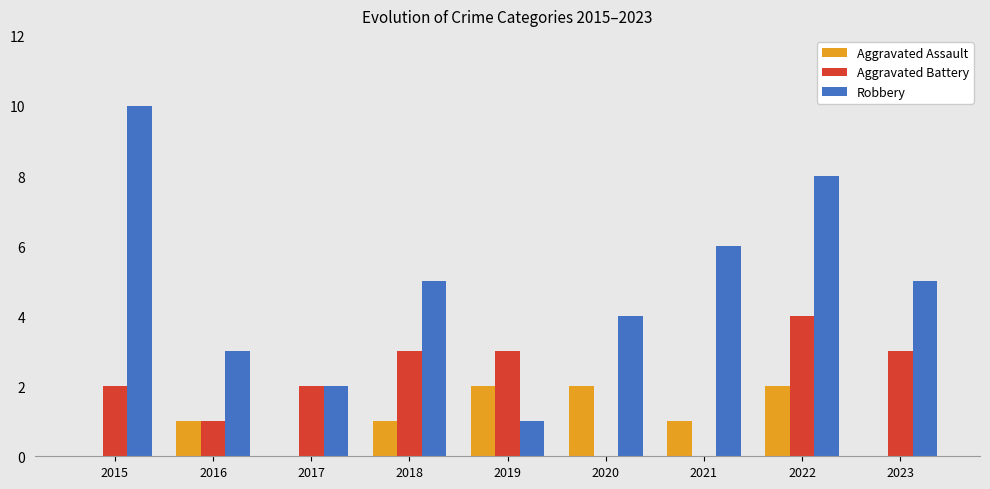

Is it true that Aggravated Assault equals 0 at 2023?

True